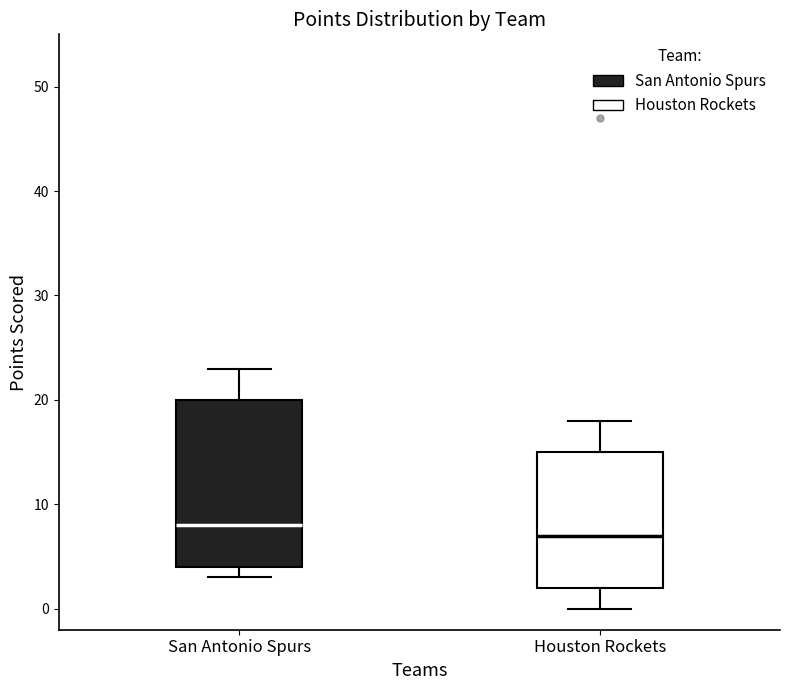

Reading left to right, read every box against the y-axis: the position of its median line, the range the box covers, and the ends of its whiskers. The values are not printed on the chart, so give them approximately, as read against the axis.

San Antonio Spurs: median 8, box 4 to 20, whiskers 3 to 23
Houston Rockets: median 7, box 2 to 15, whiskers 0 to 18